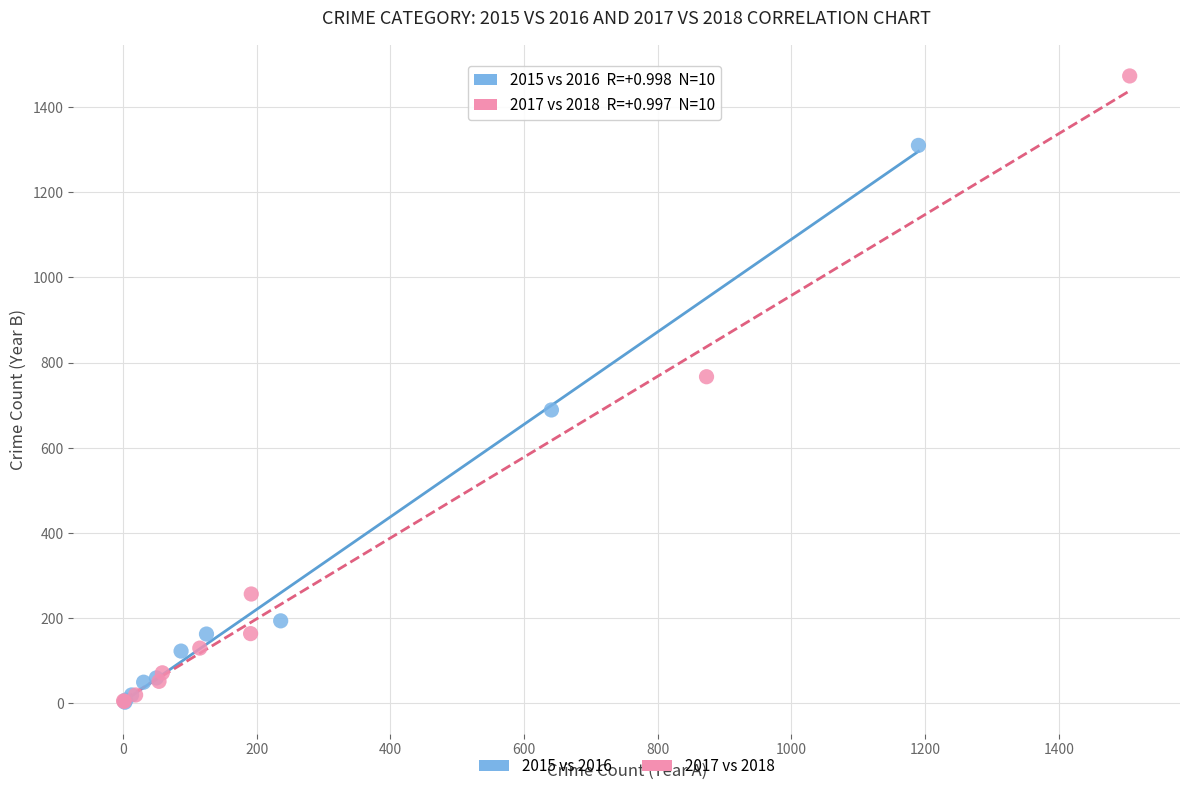

Which series contains the highest Y value?

2017 vs 2018